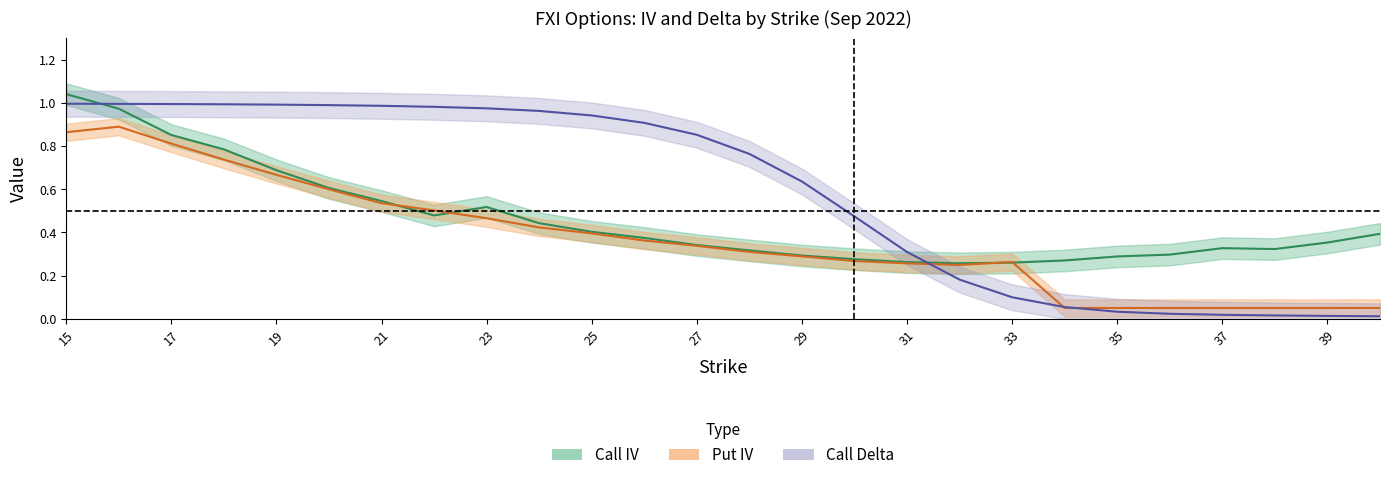

What is the spread (max minus min) of values at 30?

0.2